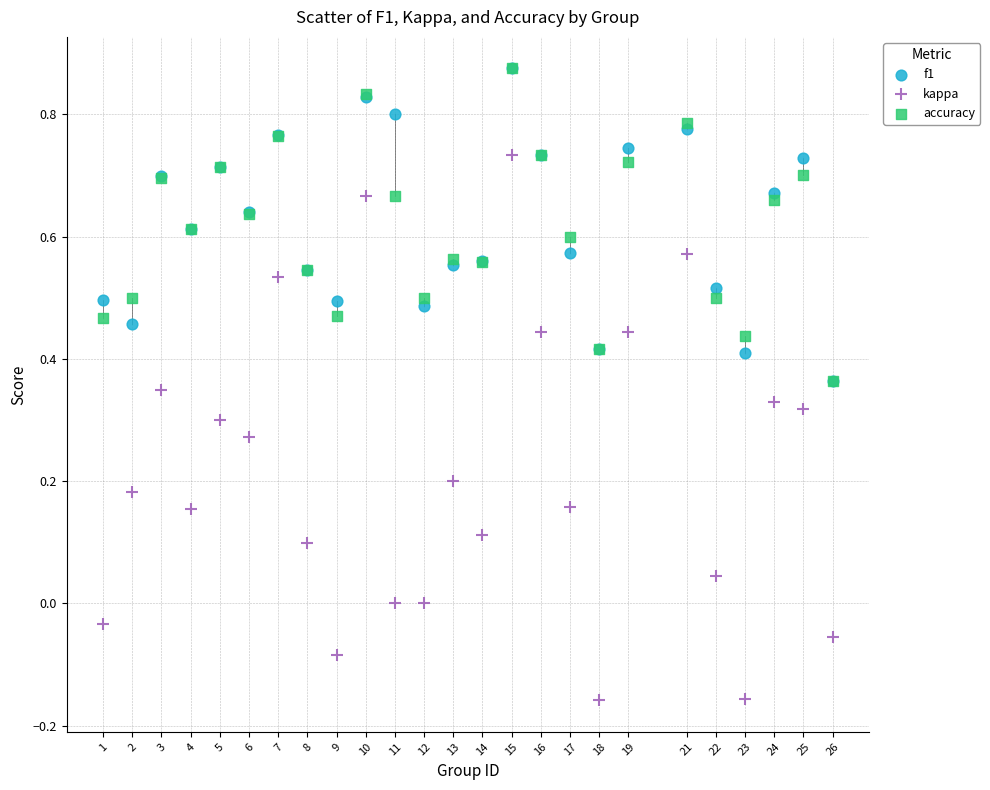

What are all the series names shown in the legend?

f1, kappa, accuracy